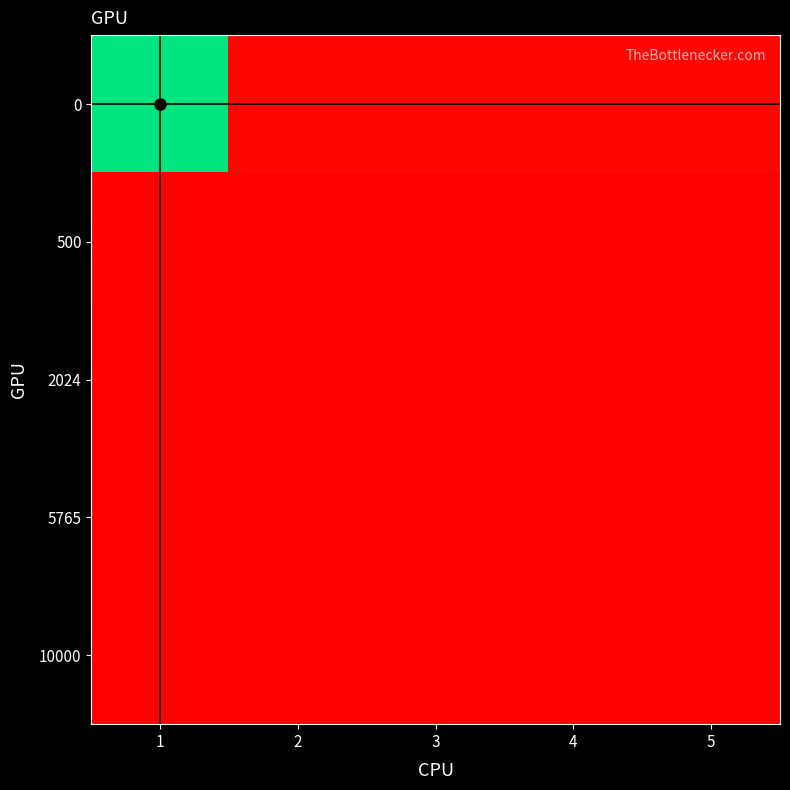

Rank the series at 1 from lowest to highest value.

10000, 5765, 2024, 500, 0